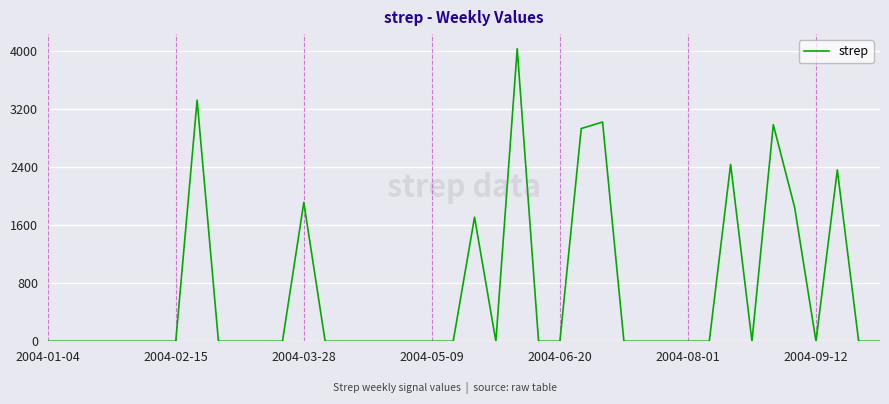

What is the maximum value shown in the chart?

4036.1